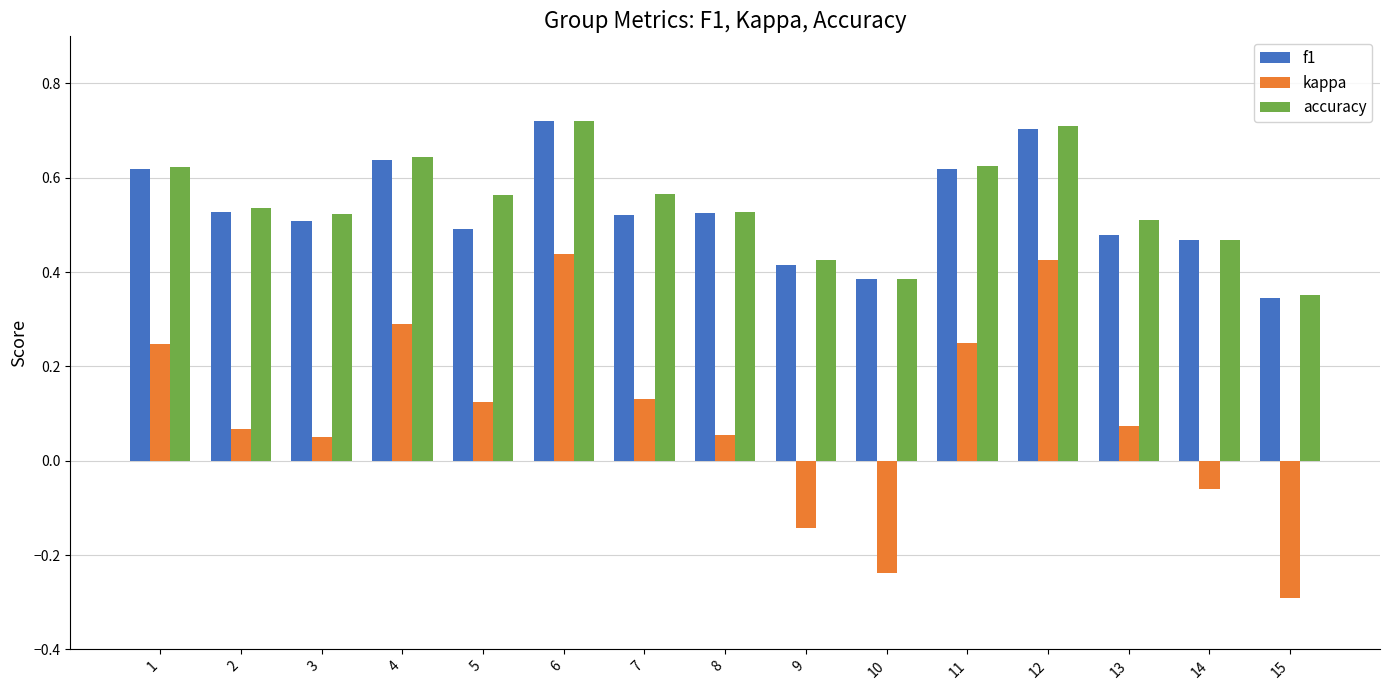

Which series has the widest spread of values?

kappa